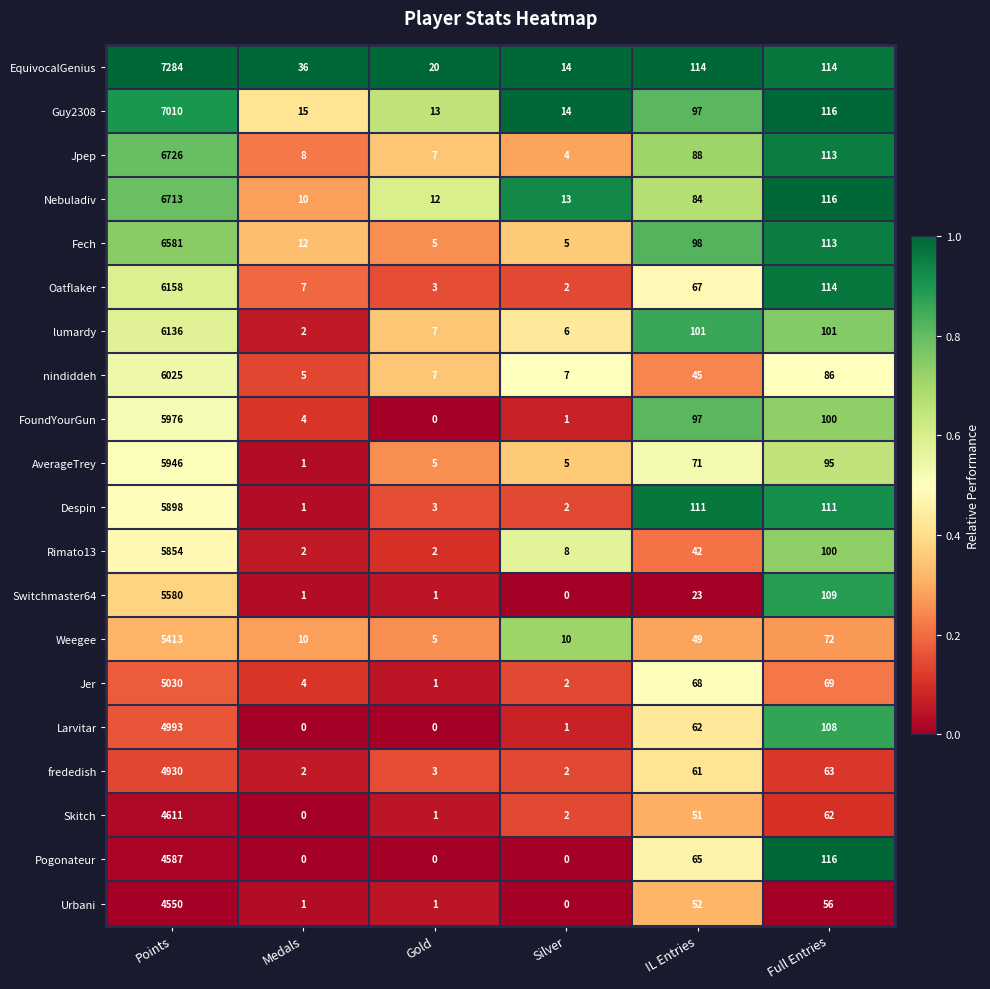

What is the sum of all Rimato13 values?

6008